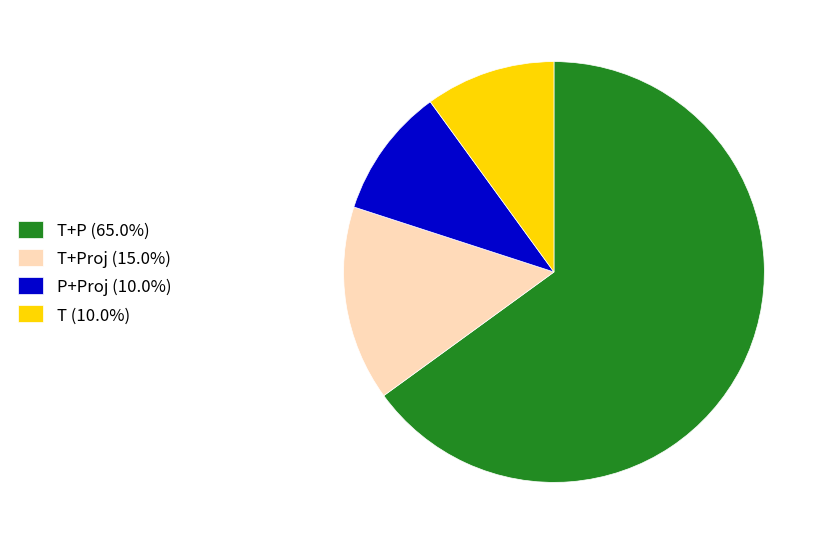

Is there a majority slice in this chart?

Yes